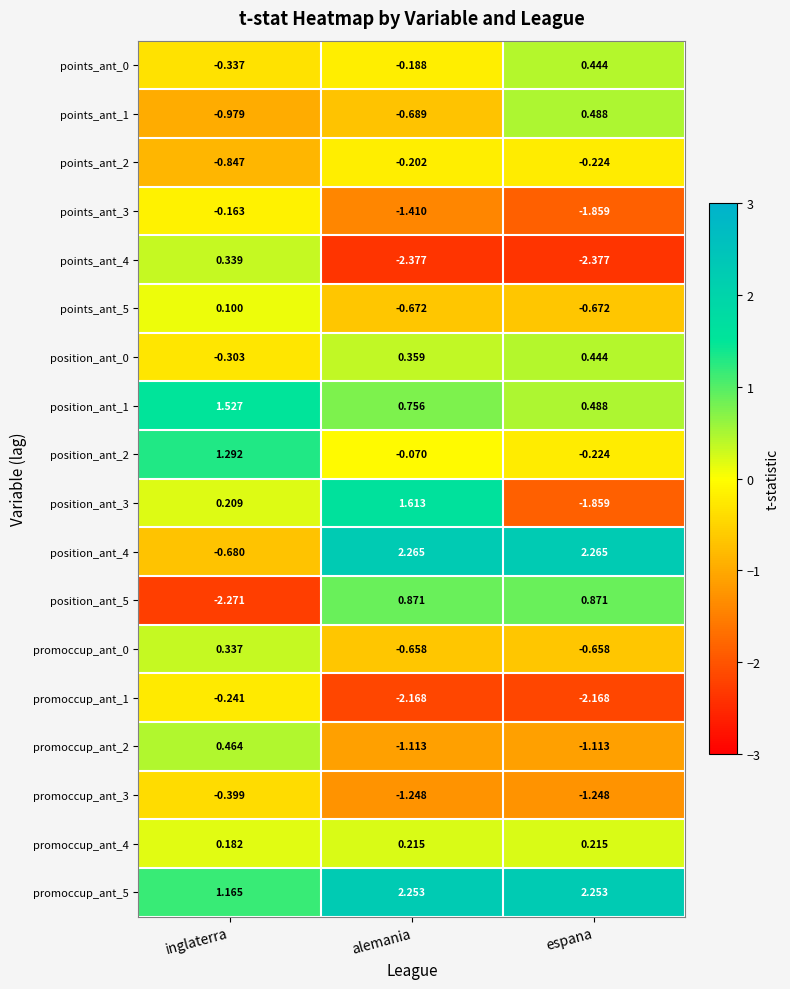

Between inglaterra and alemania, which series saw the biggest shift?

position_ant_5